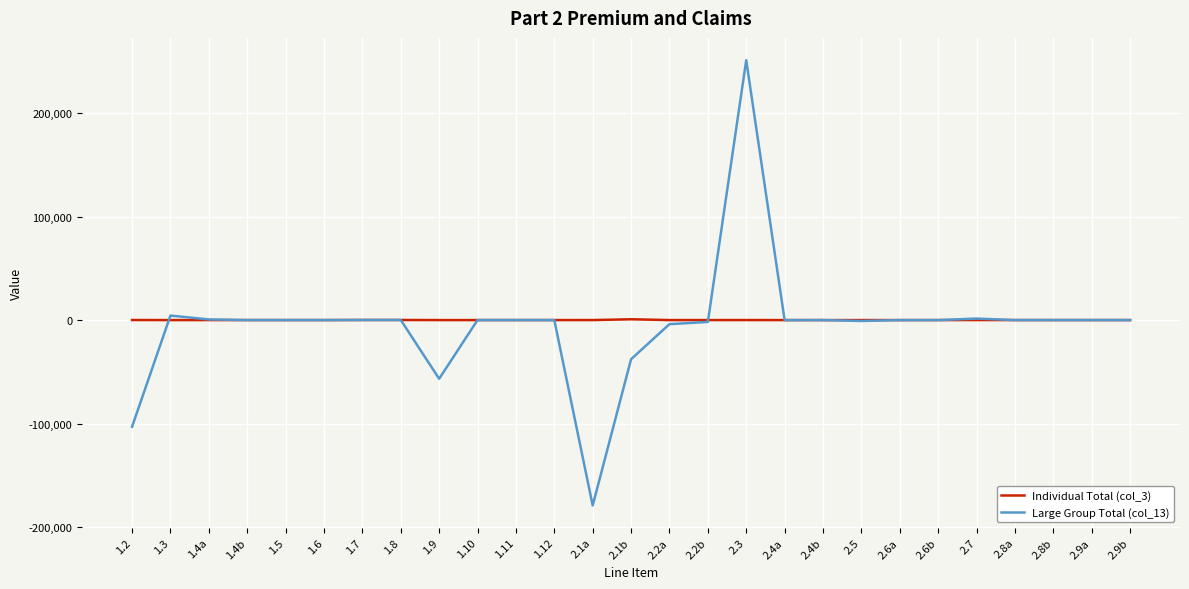

Which category has the lowest value in the Large Group Total (col_13) series?

2.1a